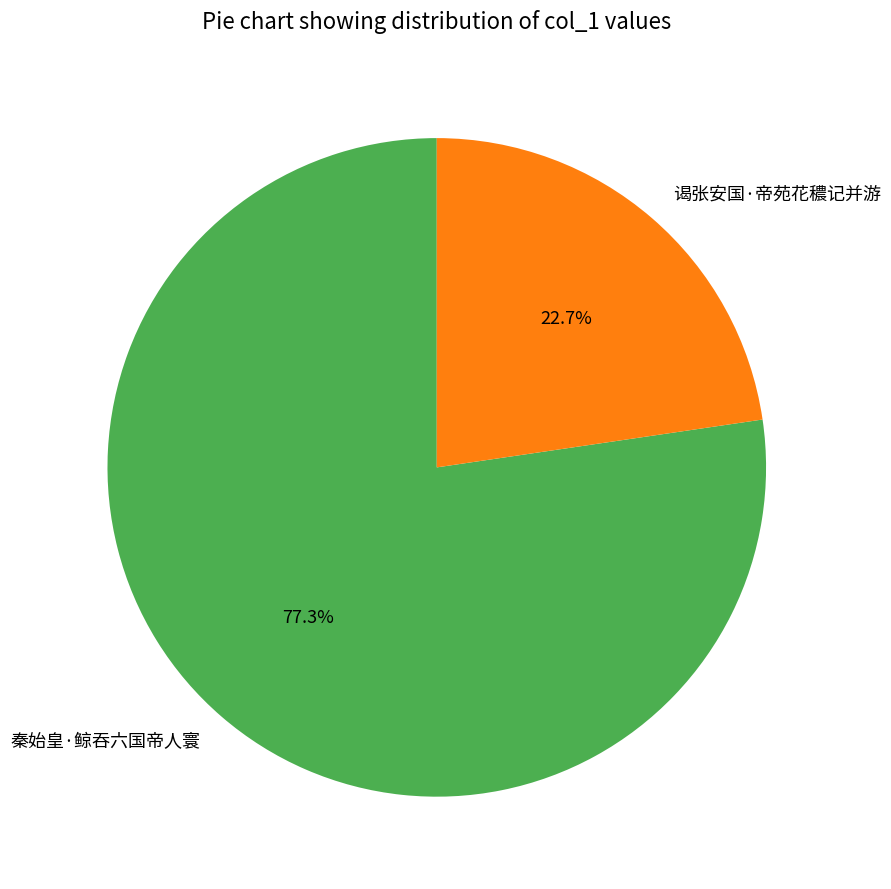

What percentage is the 谒张安国·帝苑花穠记并游 slice, to the nearest percent?

23%